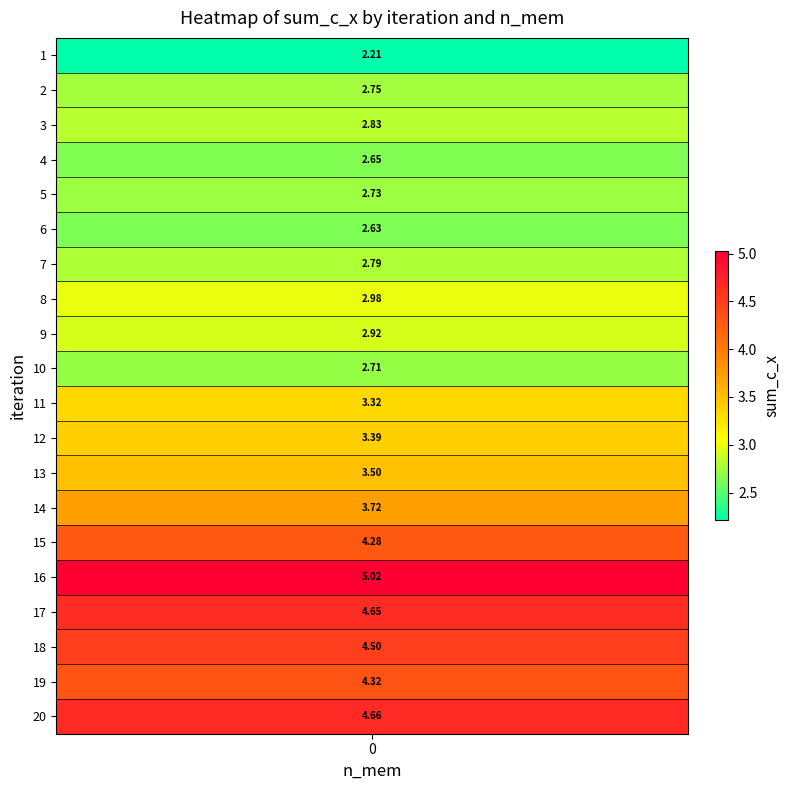

Approximately how many times larger is the value at 6 compared to 20?

0.6